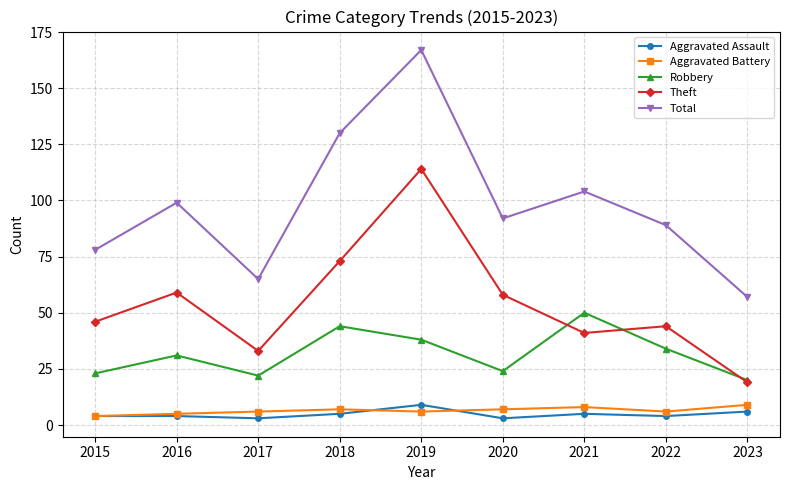

What is the total value across all series at 2021?

208